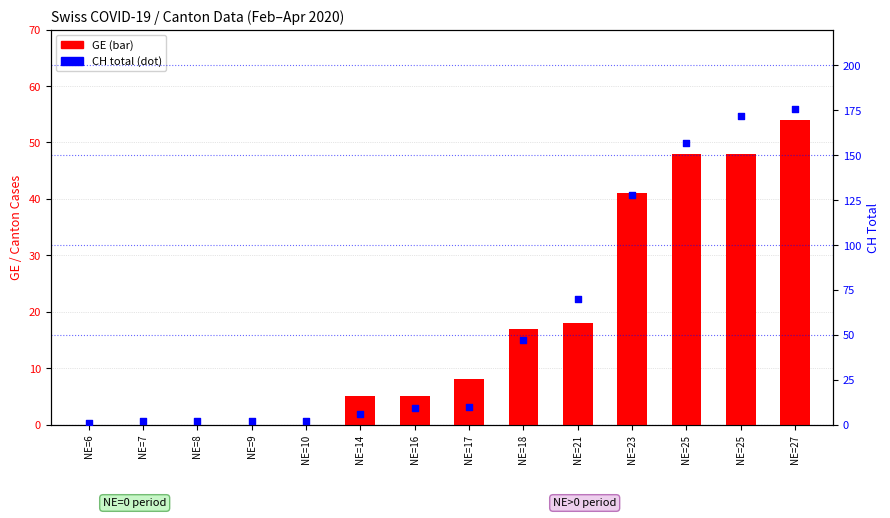

Which series has the widest spread of Y values?

CH